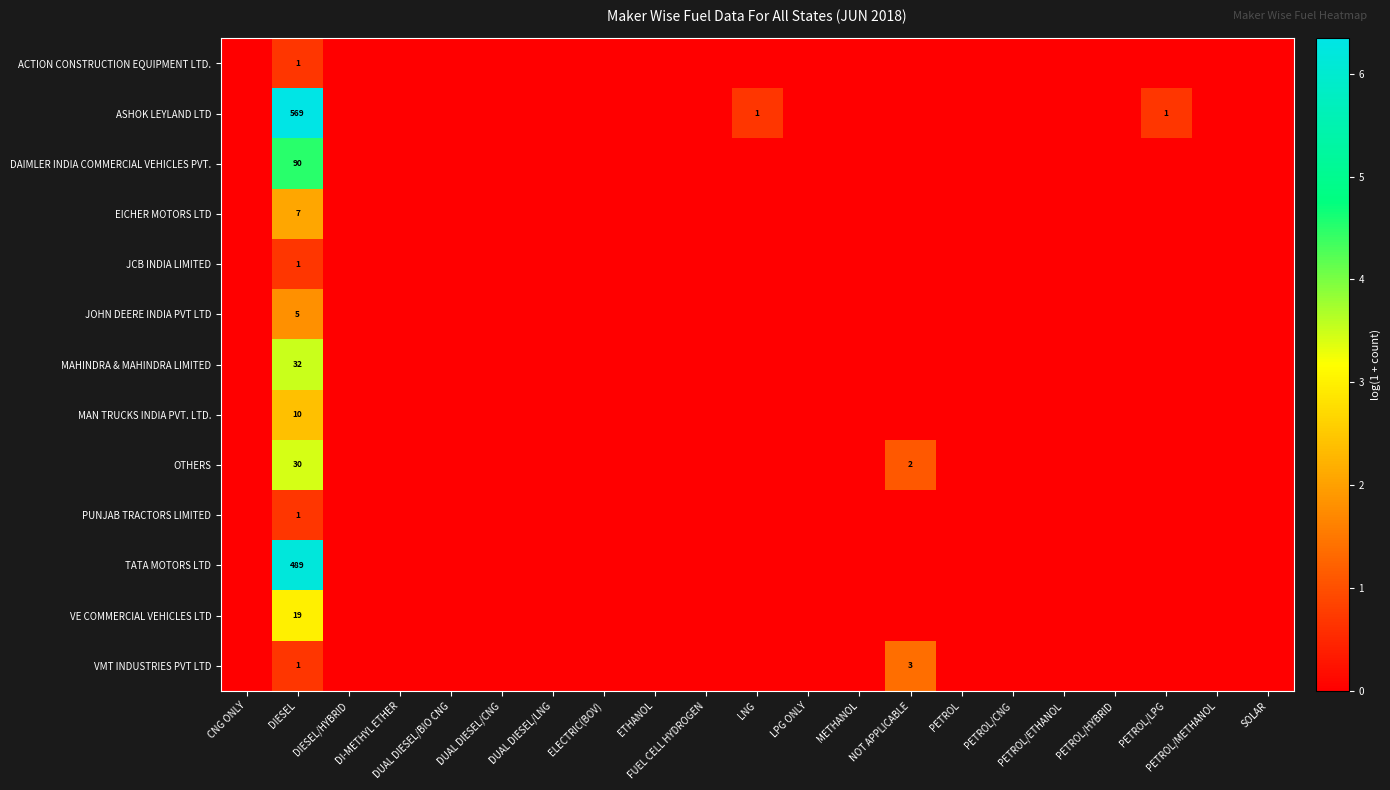

What is the maximum value shown in the chart?

6.3